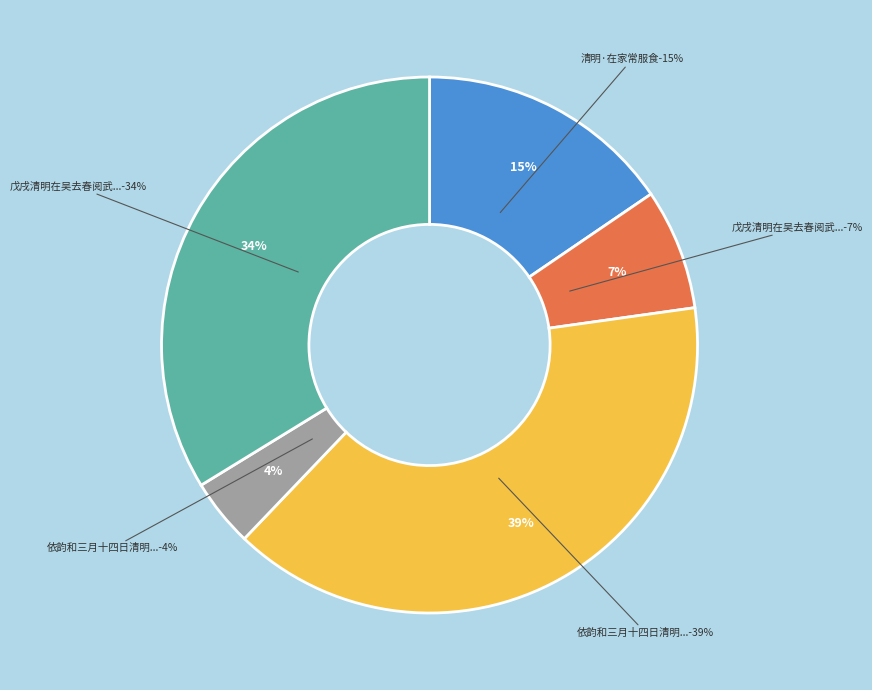

What percentage is the 依韵和三月十四日清明在席呈 slice, to the nearest percent?

4%